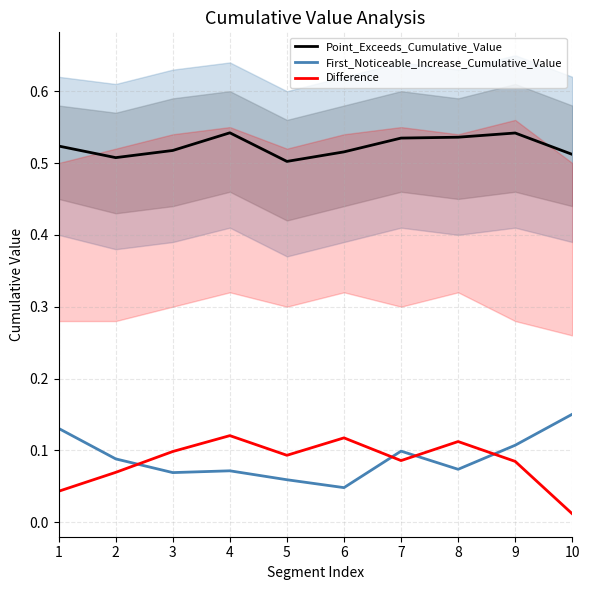

How many interior local peaks does the First_Noticeable_Increase_Cumulative_Value series have?

2